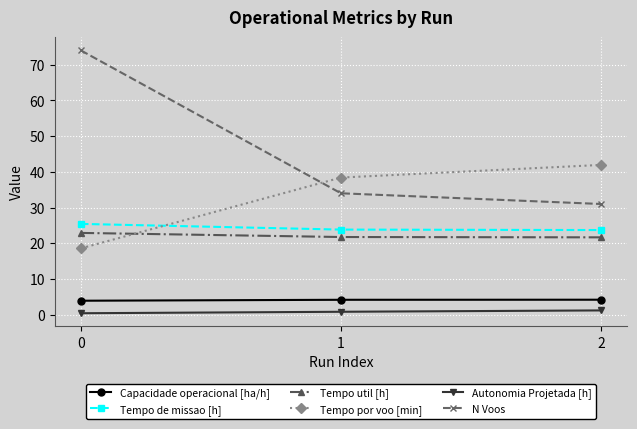

What is the minimum value for N Voos?

31.0